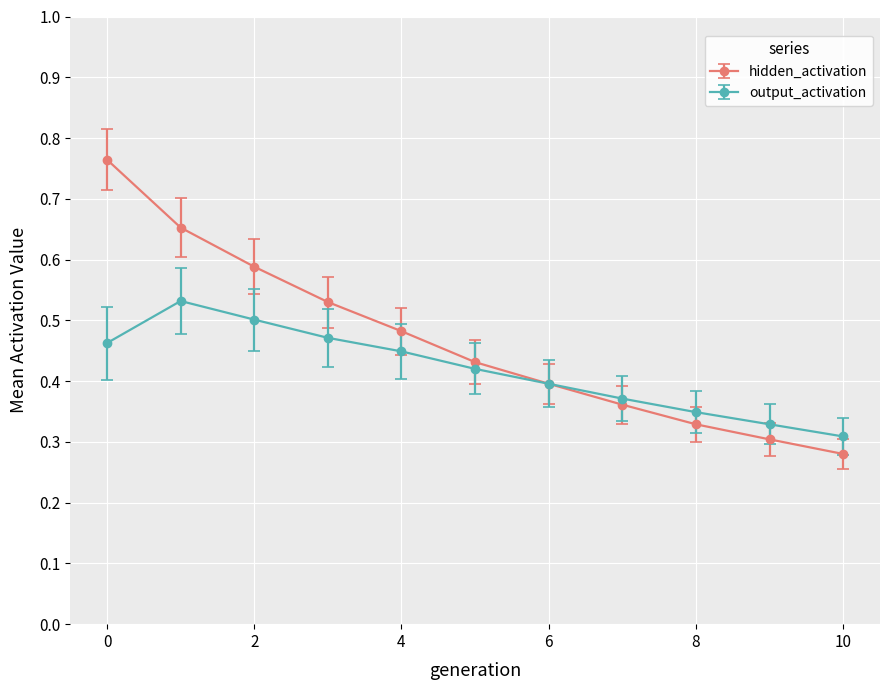

At how many categories does at least one series exceed 0?

11